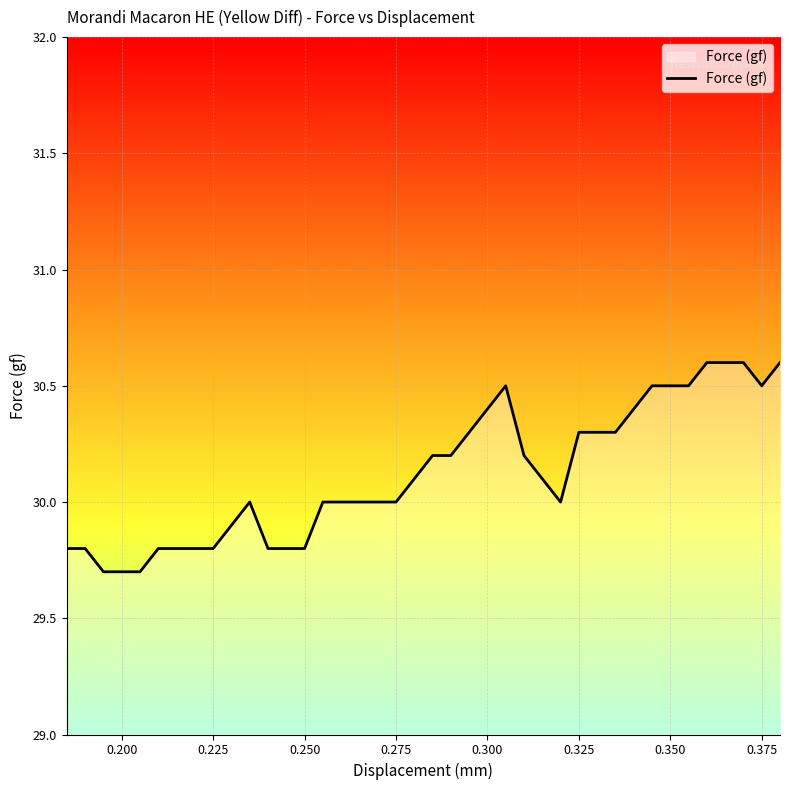

What is the smallest value displayed?

29.7